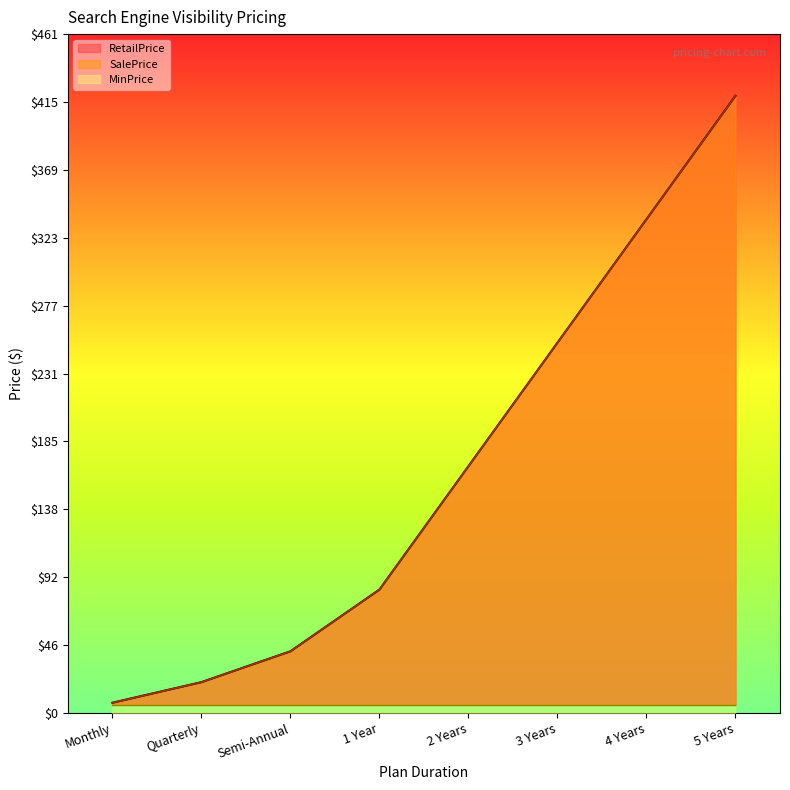

What is the maximum value for RetailPrice?

419.4